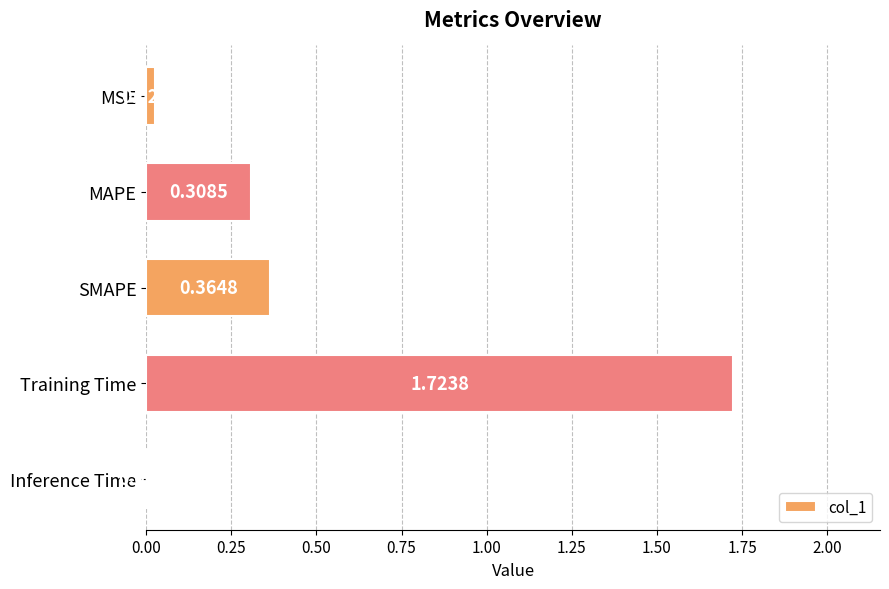

Which category has the highest value across all series?

Training Time